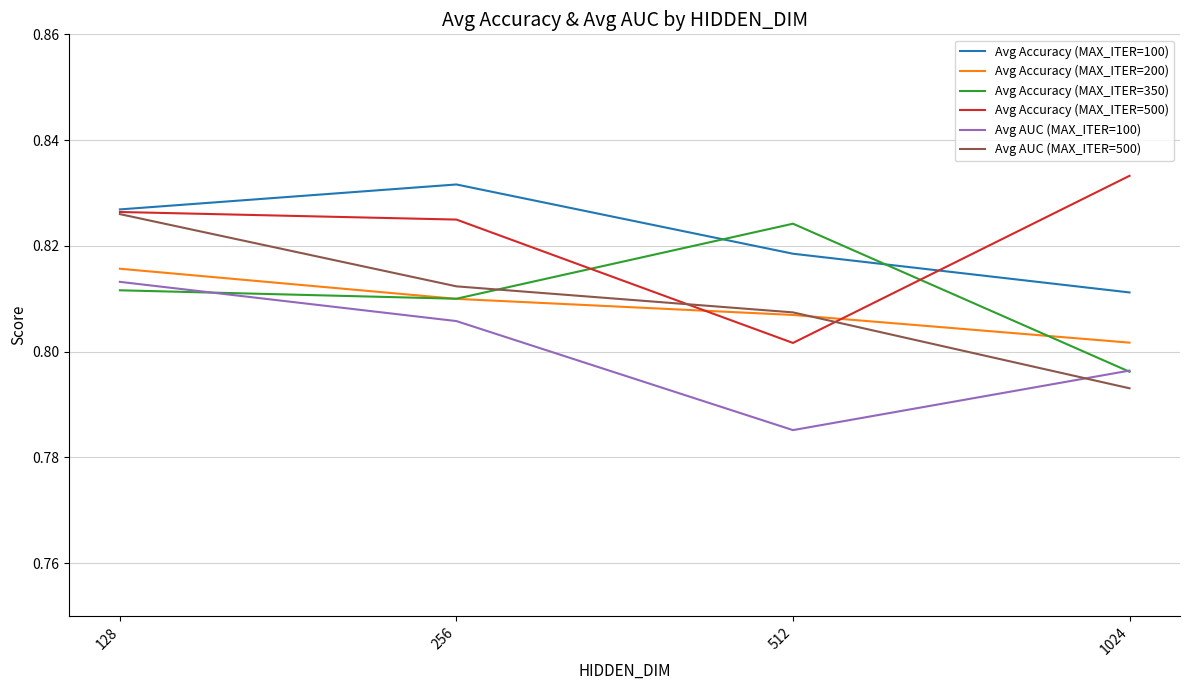

True or false: Avg Accuracy (MAX_ITER=350) has a value of 0.4 at 256.

False